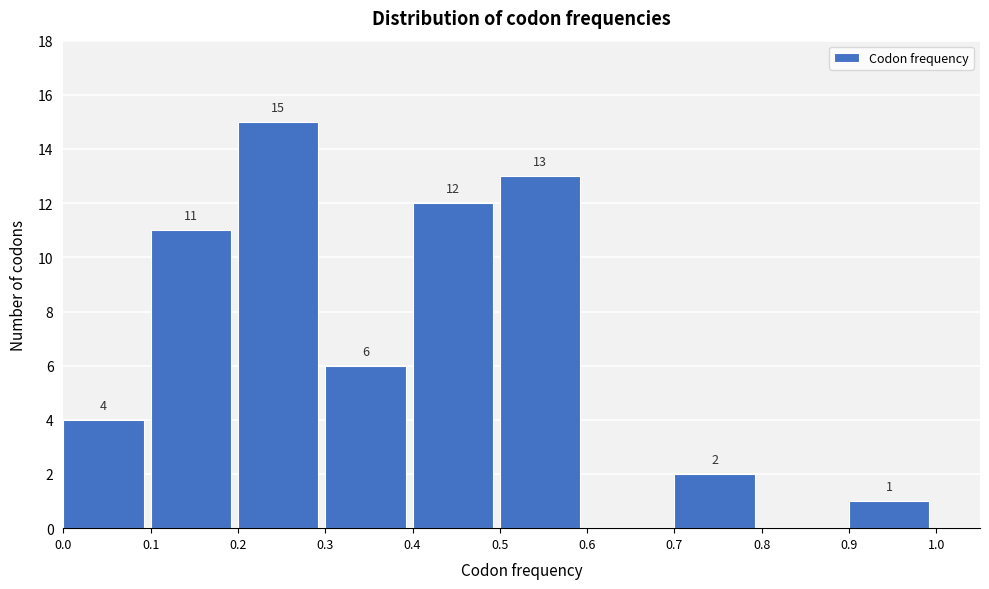

Over which range of the x-axis is the bar tallest?

0.2 to 0.3